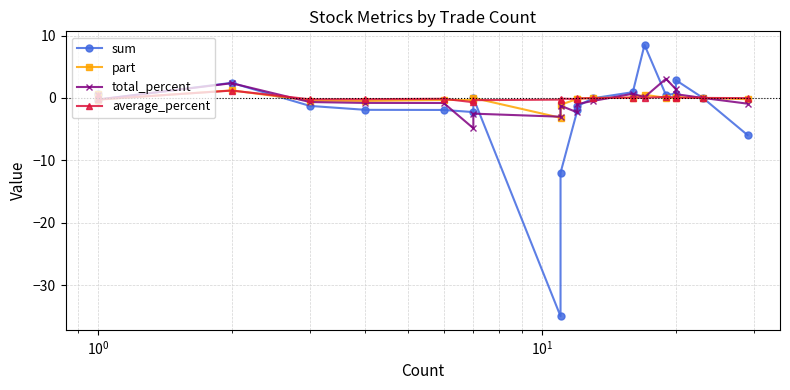

What is the maximum value for part?

1.2